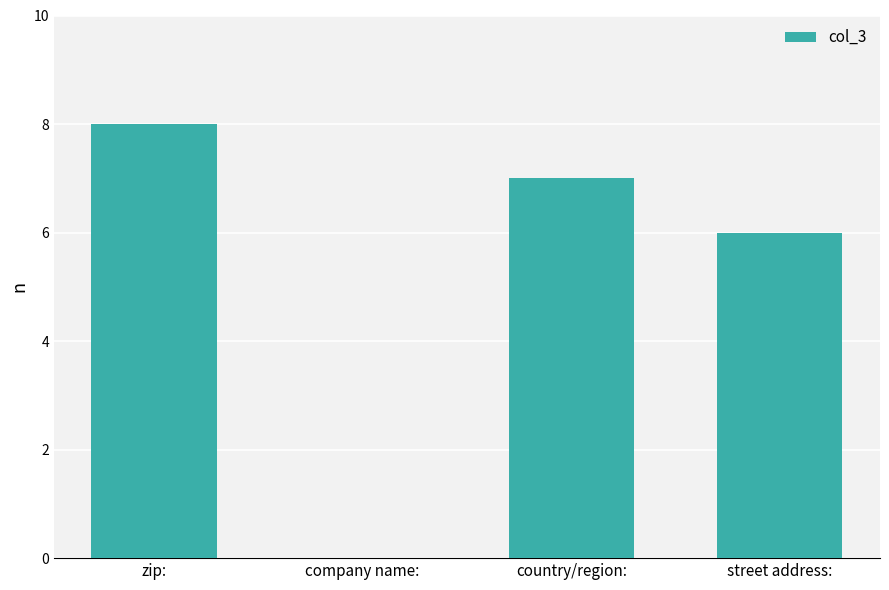

How many values are between 6 and 8?

3